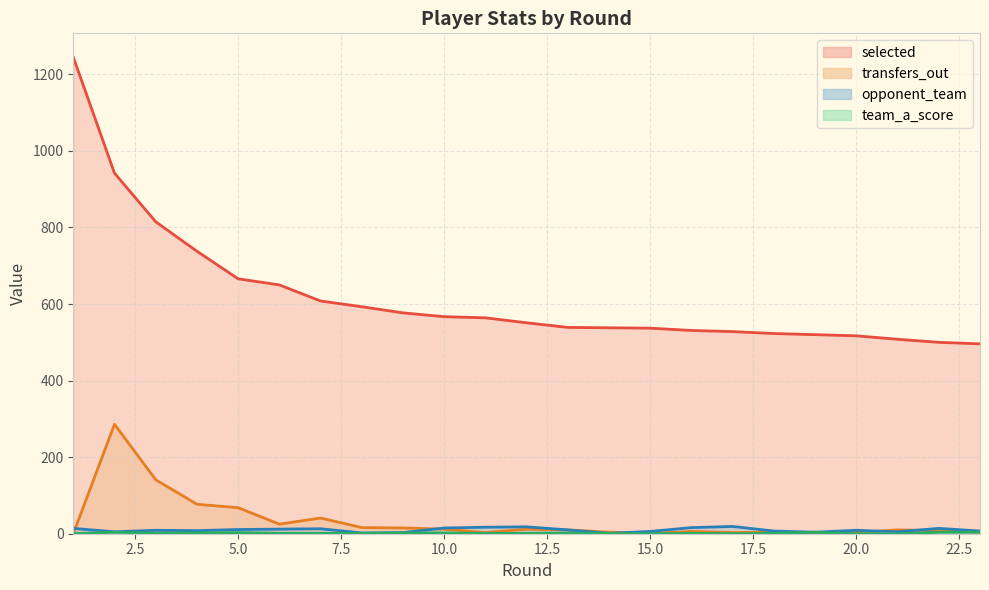

Rank the series by their maximum value, from highest to lowest.

selected, transfers_out, opponent_team, team_a_score